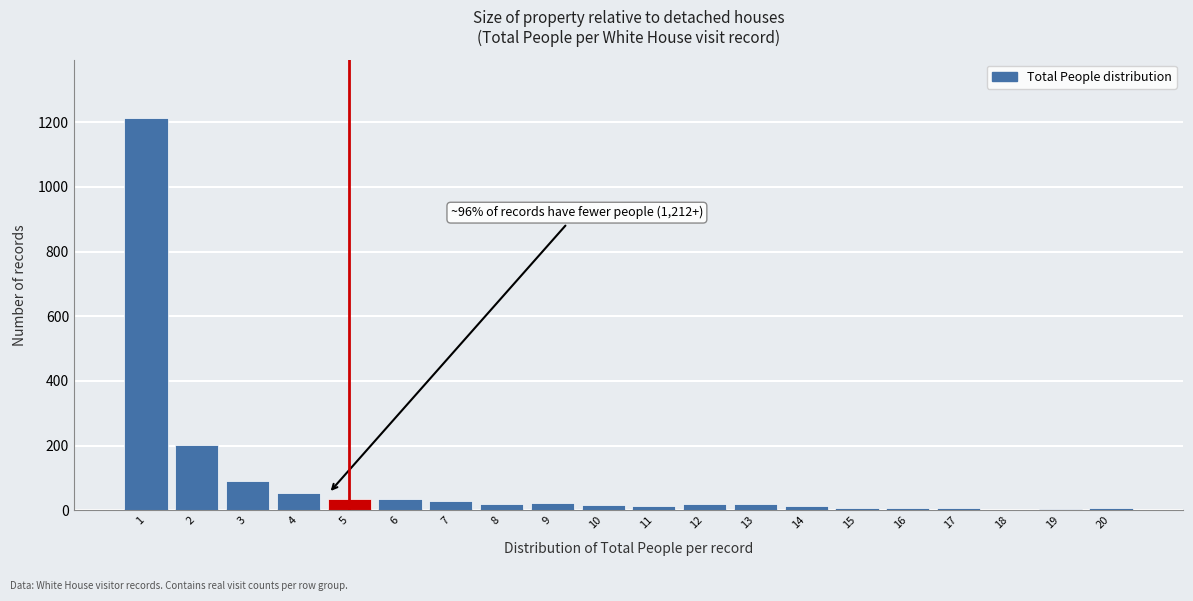

What is the change in value from 1 to 5?

-1176